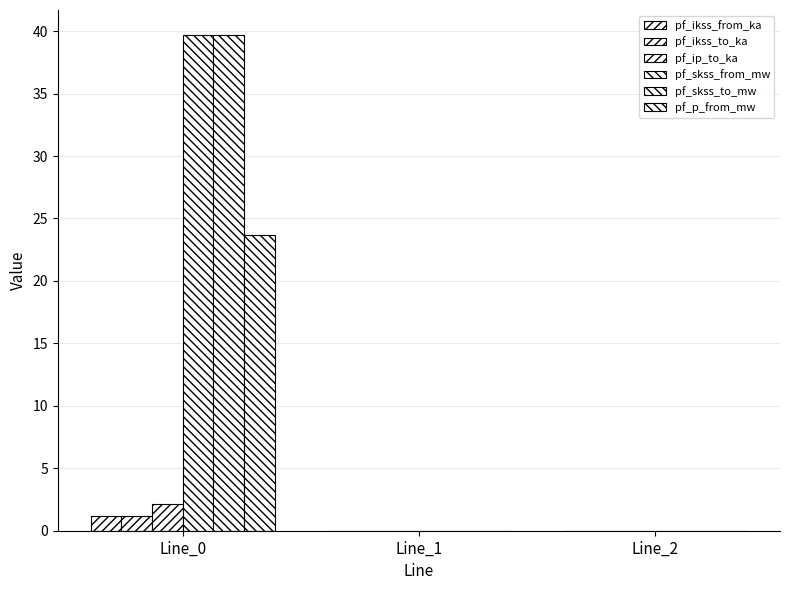

True or false: pf_skss_to_mw has a value of 0.0 at Line_1.

True